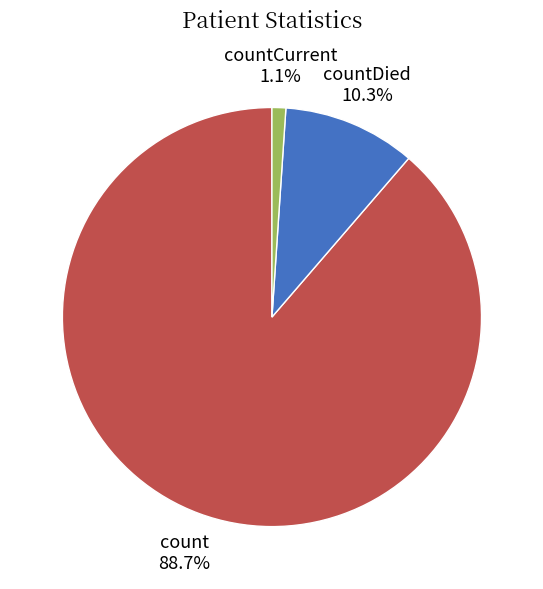

Does any single category account for the majority?

Yes